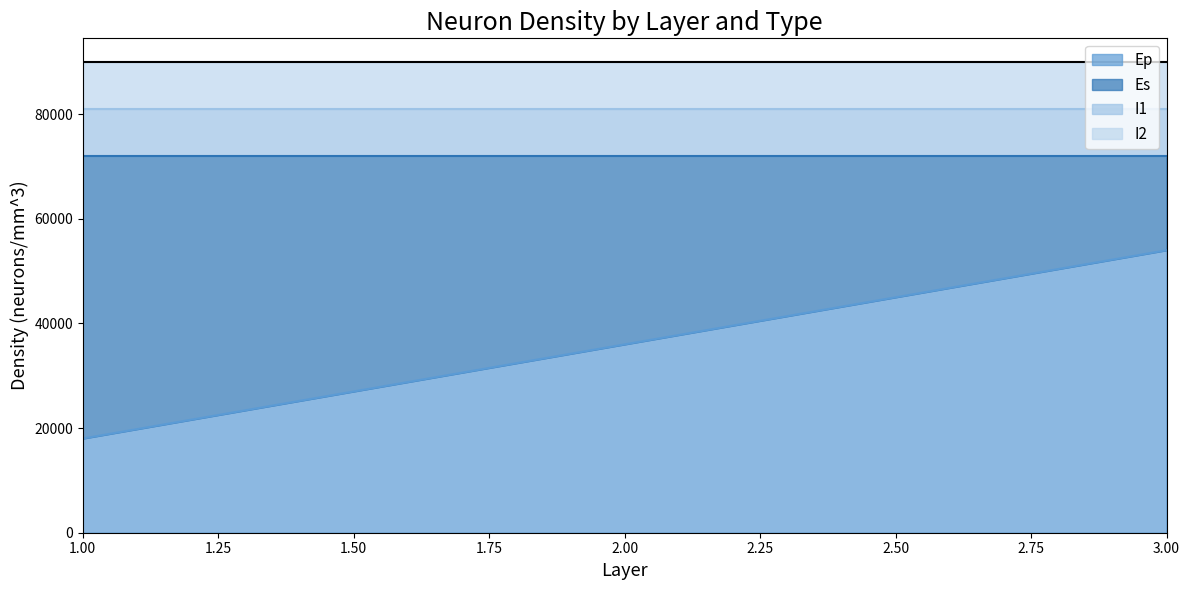

Is the value of Ep at 3 greater than the value of Es at 2?

Yes